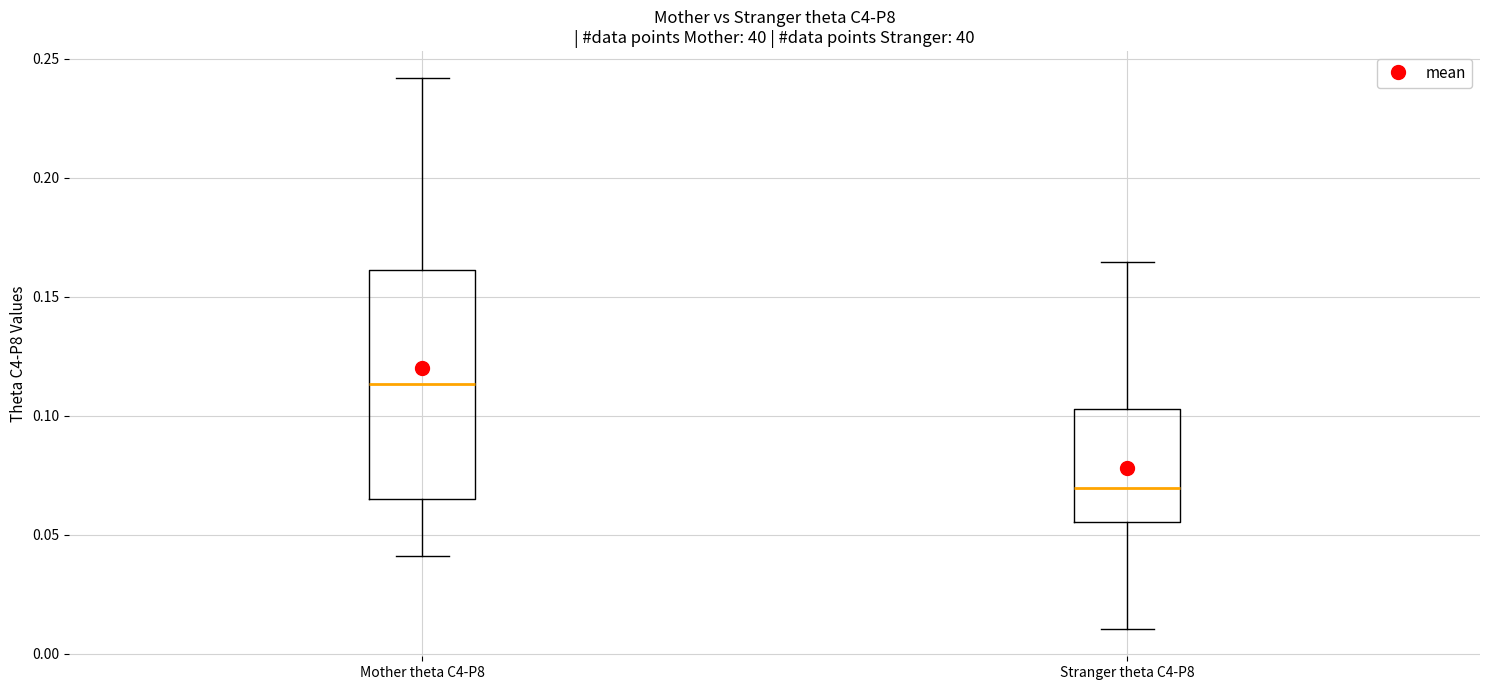

Reading left to right, read every box against the y-axis: the position of its median line, the range the box covers, and the ends of its whiskers. The values are not printed on the chart, so give them approximately, as read against the axis.

Mother theta C4-P8: median 0.115, box 0.065 to 0.160, whiskers 0.040 to 0.240
Stranger theta C4-P8: median 0.070, box 0.055 to 0.105, whiskers 0.010 to 0.165